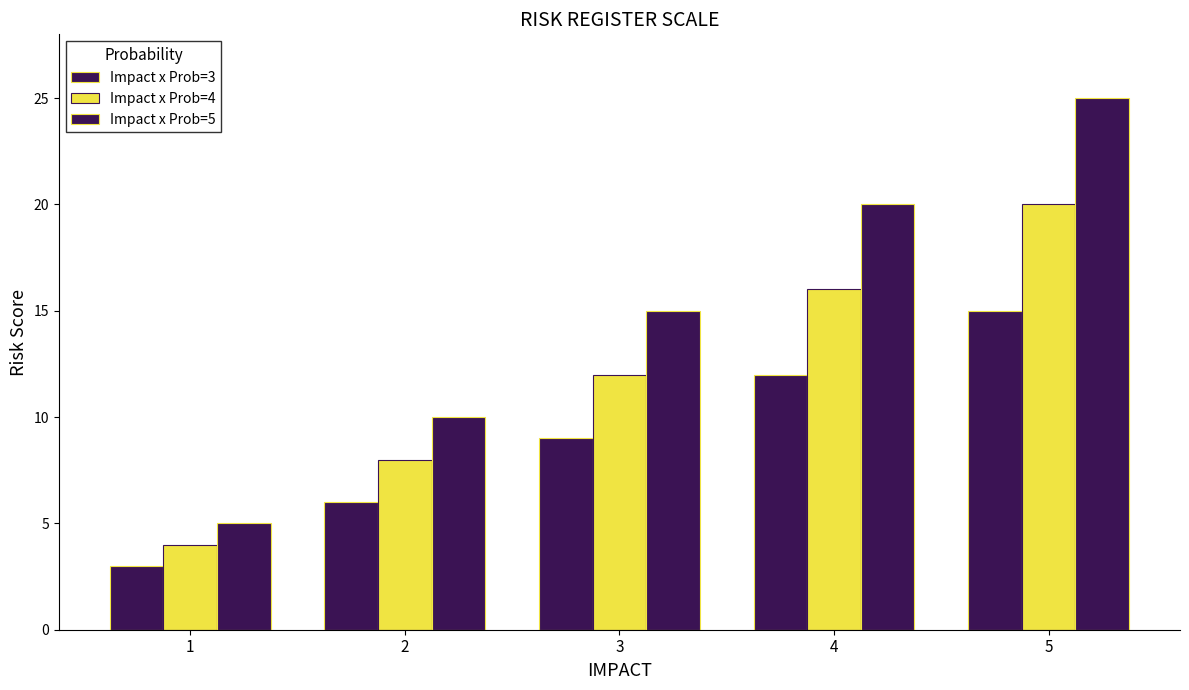

True or false: Impact x Prob=3 has a value of 3 at 1.

True